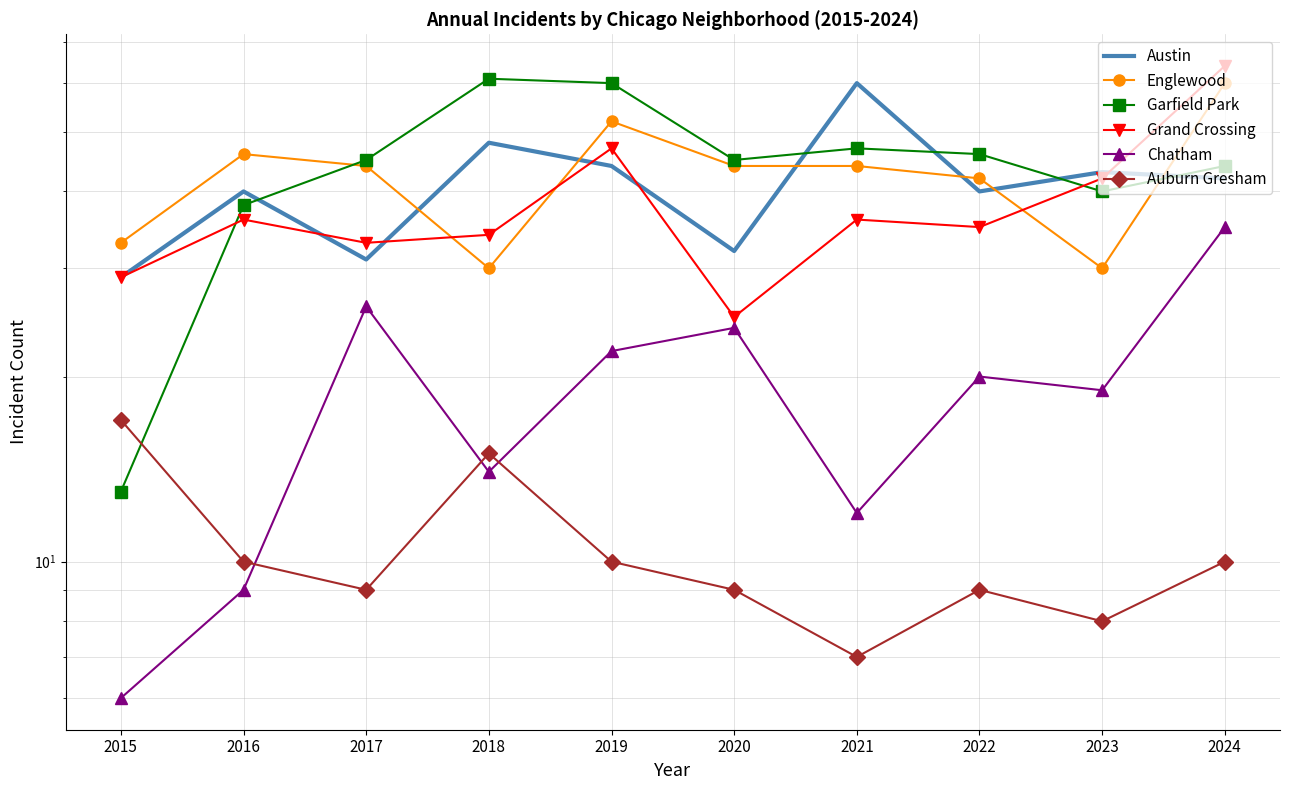

Reading left to right, what are all the values shown in this chart?

Austin: 29	40	31	48	44	32	60	40	43	42
Englewood: 33	46	44	30	52	44	44	42	30	60
Garfield Park: 13	38	45	61	60	45	47	46	40	44
Grand Crossing: 29	36	33	34	47	25	36	35	42	64
Chatham: 6	9	26	14	22	24	12	20	19	35
Auburn Gresham: 17	10	9	15	10	9	7	9	8	10